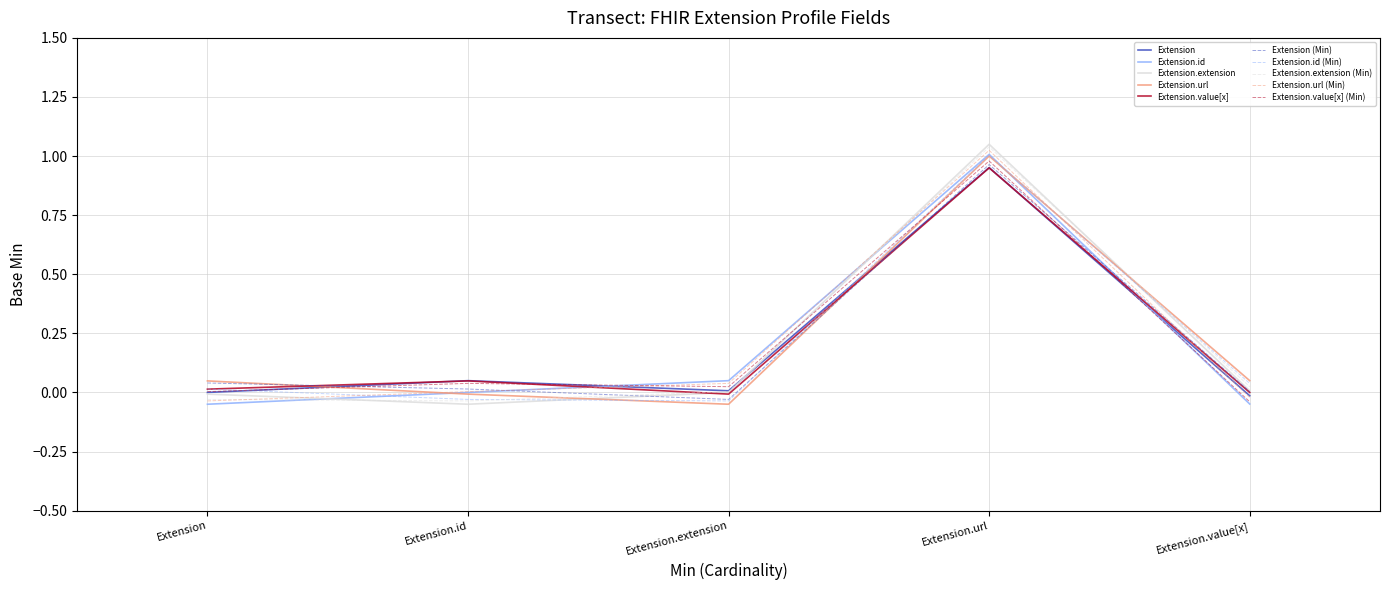

The Extension.value[x] series shows -0.0 at Extension.extension. True or false?

True